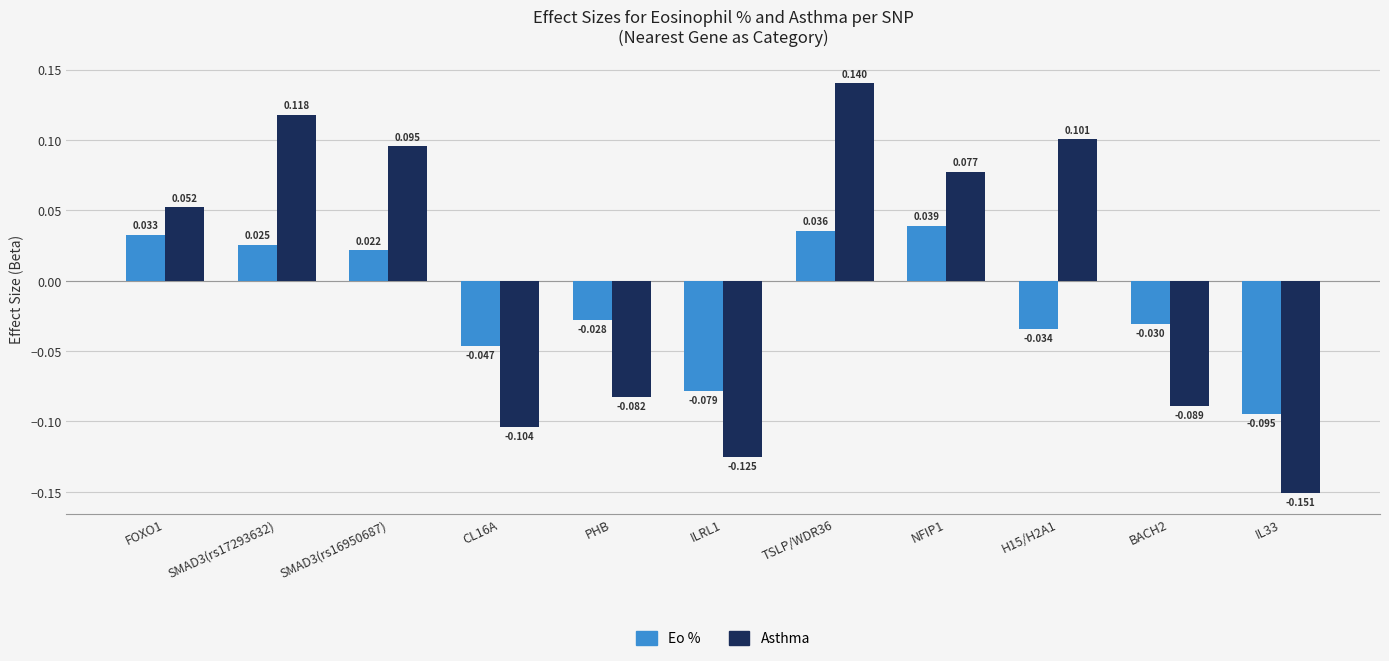

Which series has the largest total across all categories?

Asthma